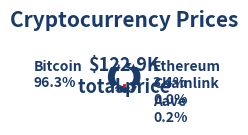

To the nearest percent, what is the difference between the largest and smallest slice percentages?

96%